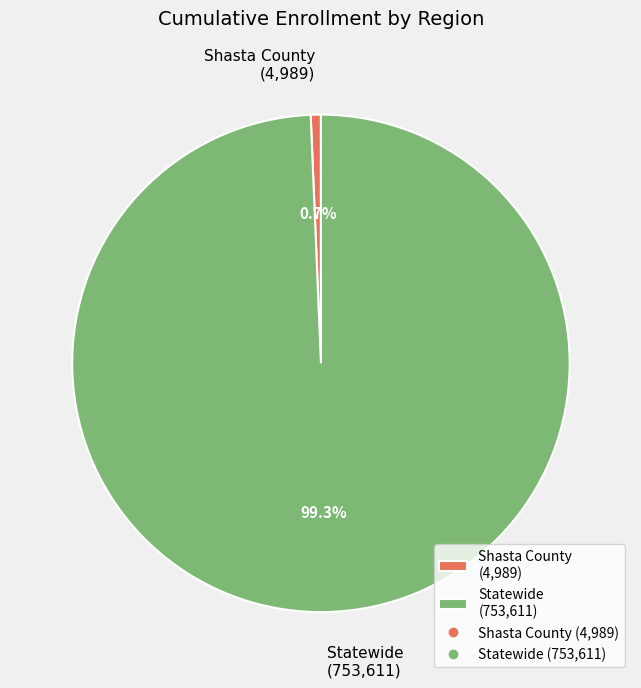

Does any single category account for the majority?

Yes